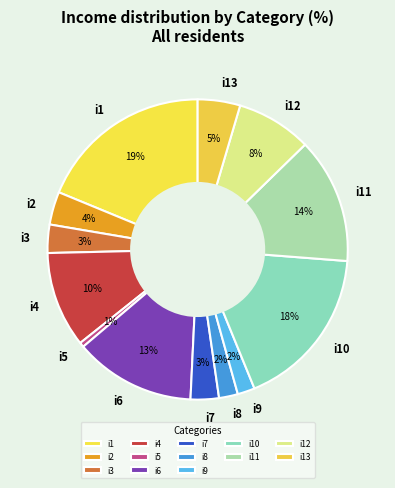

Is there a majority slice in this chart?

No